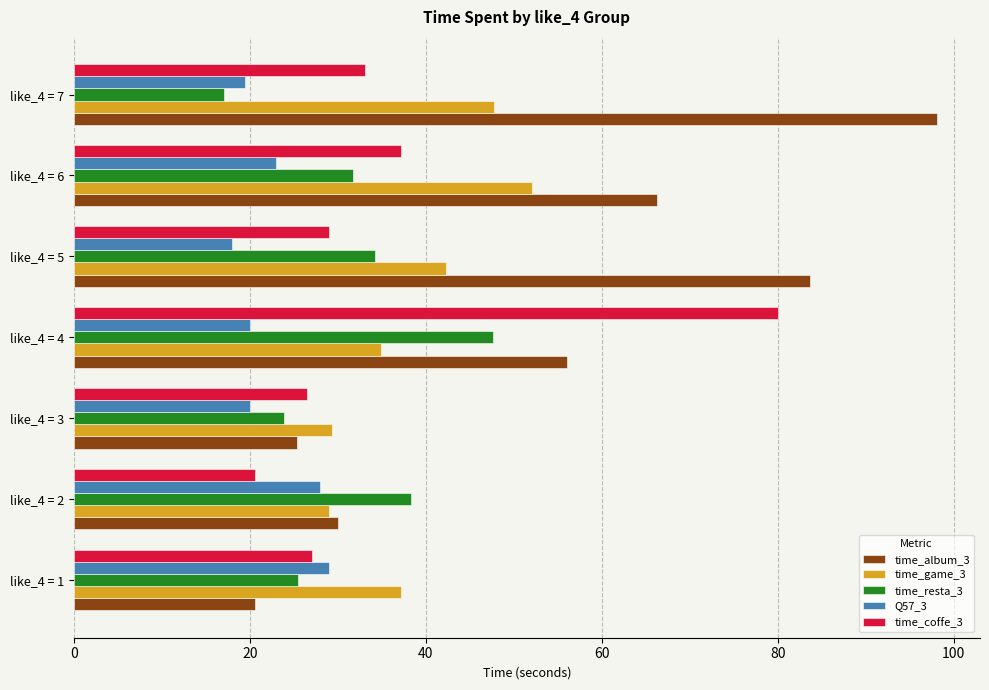

What is the difference between the maximum and minimum values in the time_resta_3 series?

30.6